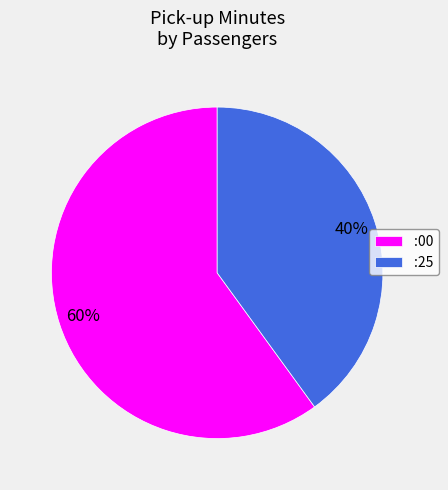

Combined, do :25 and :00 account for over 50%?

Yes